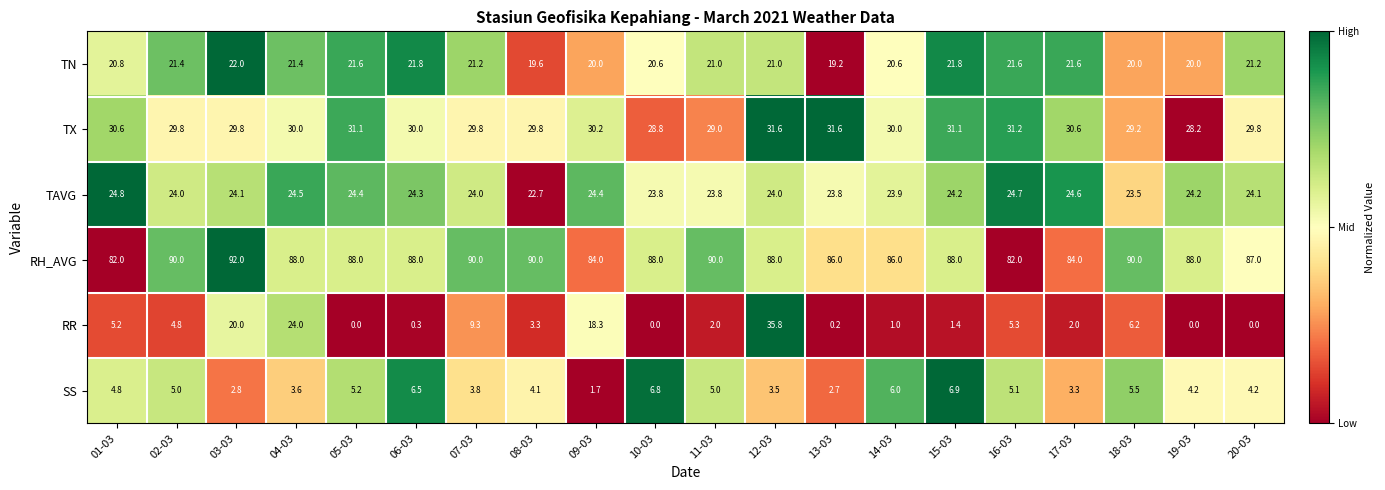

What is the total value across all series at 07-03?

178.1